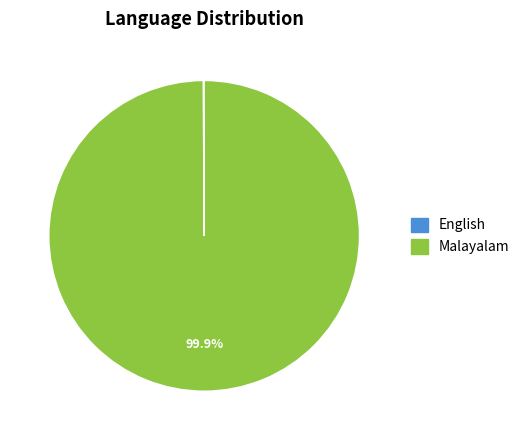

Is there a majority slice in this chart?

Yes